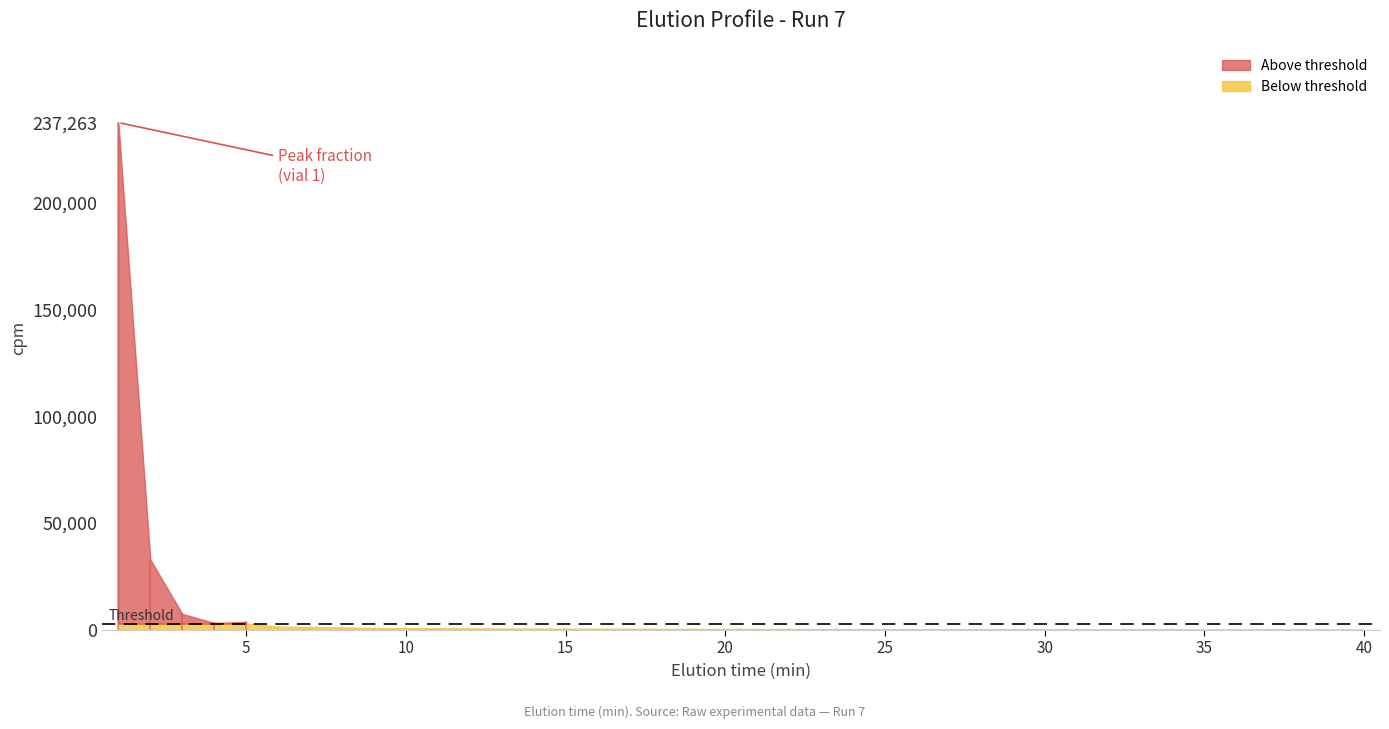

Where does the data first go above 562?

1